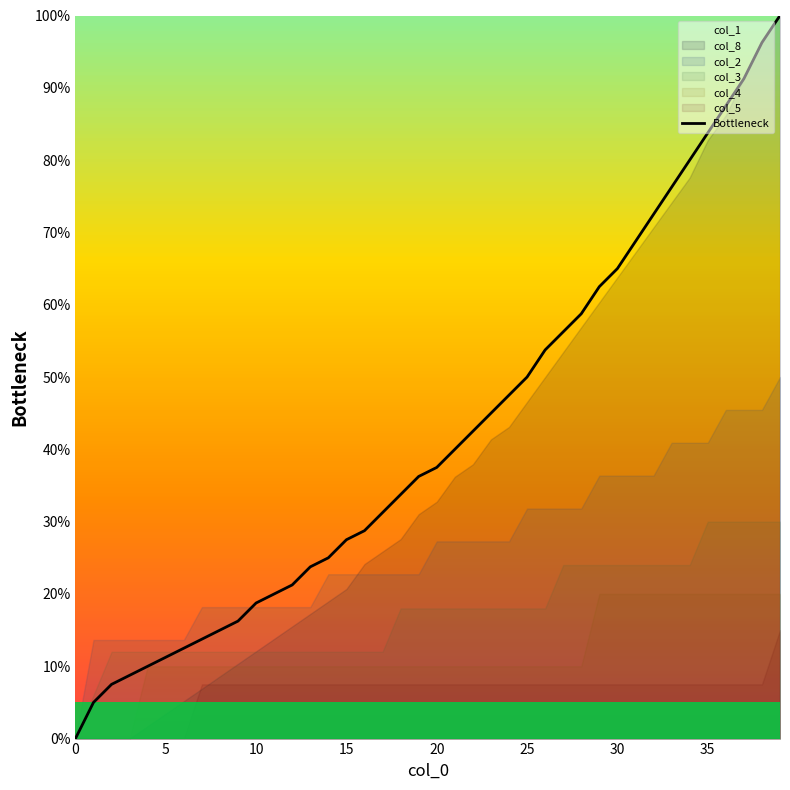

What value does the data have at 9?

16.2